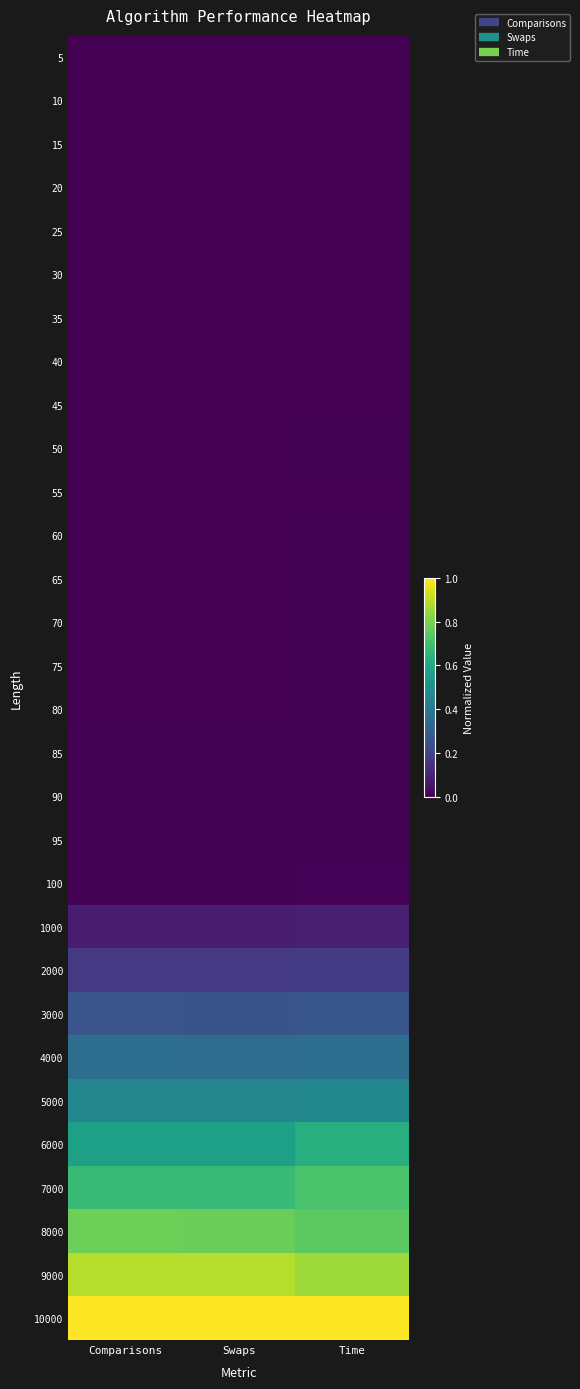

At which category is the sum across all series the highest?

Time